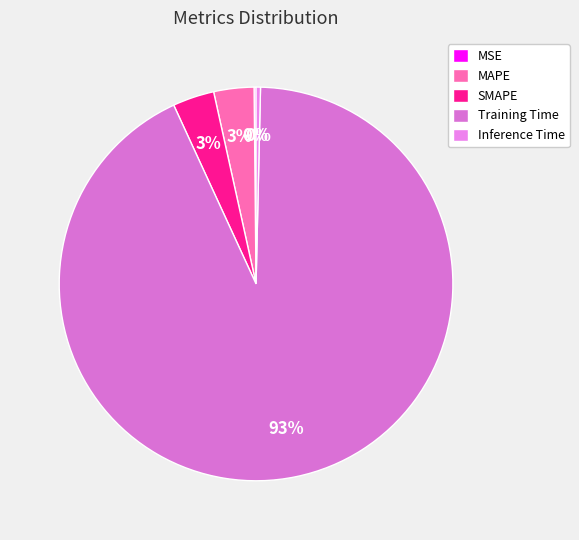

True or false: SMAPE accounts for 18% of the total.

False